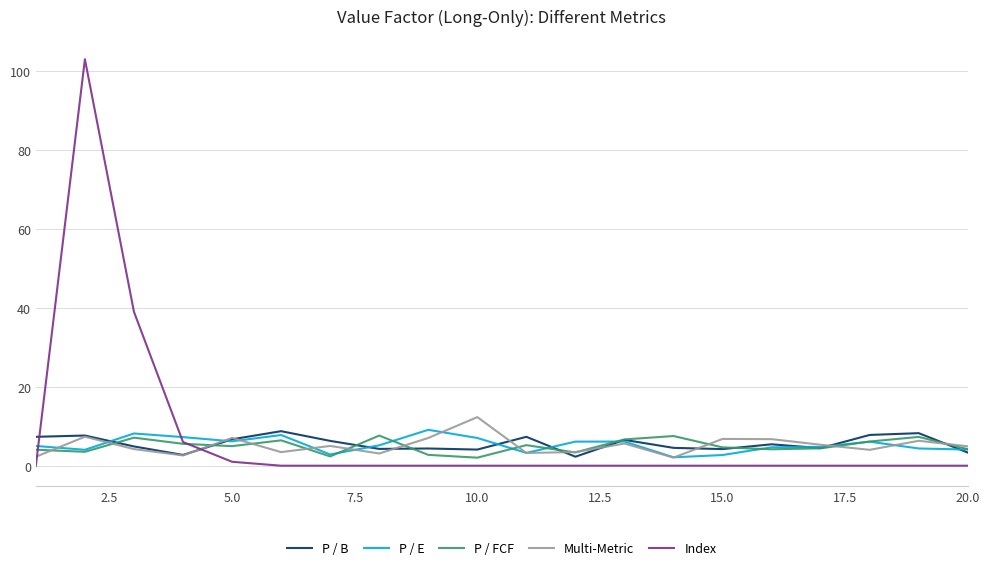

How many series are shown in this chart?

5